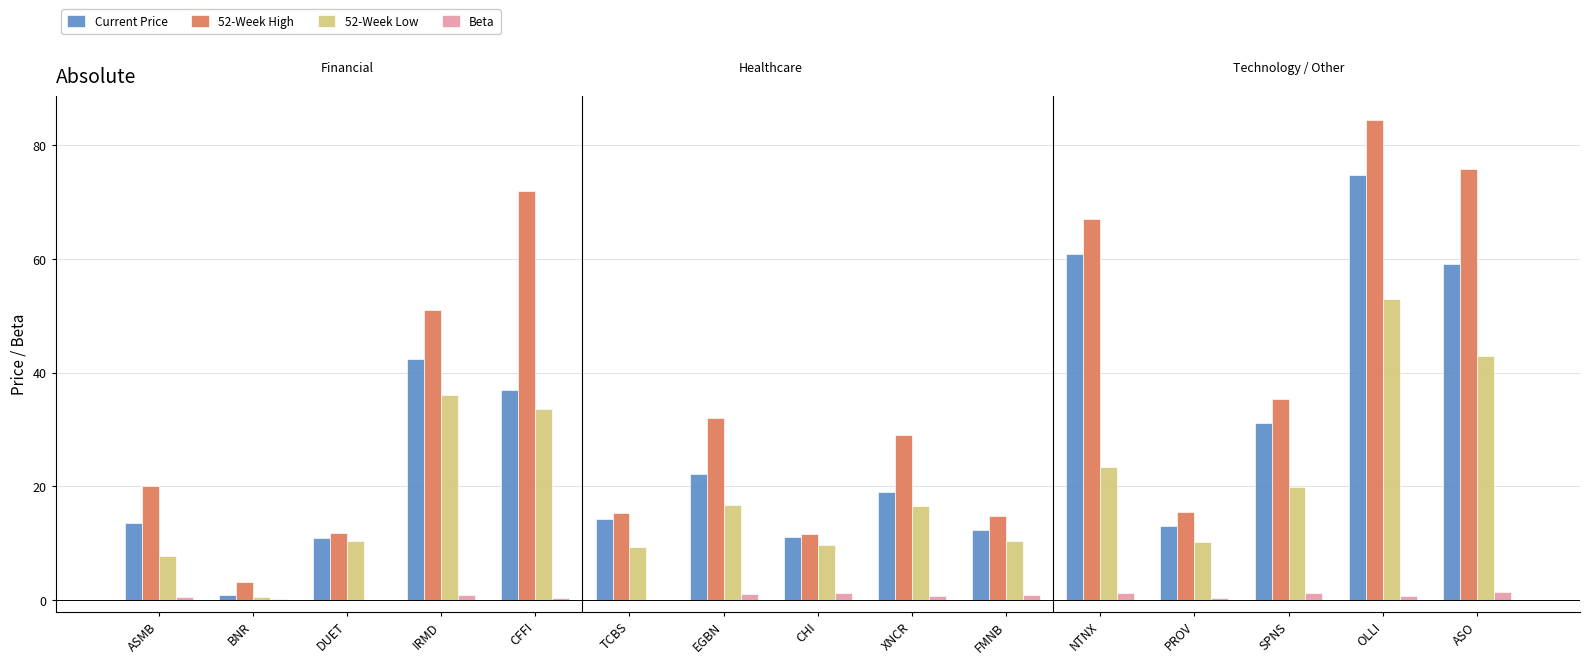

Which category has the highest value across all series?

OLLI